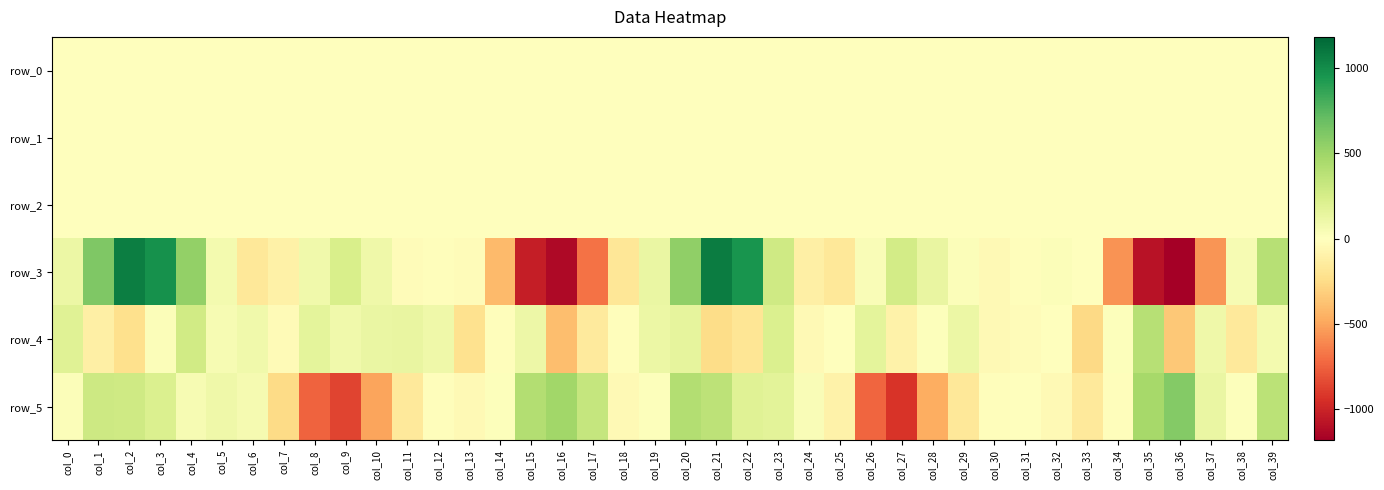

Is it true that row_3 equals -1181.4 at col_36?

True